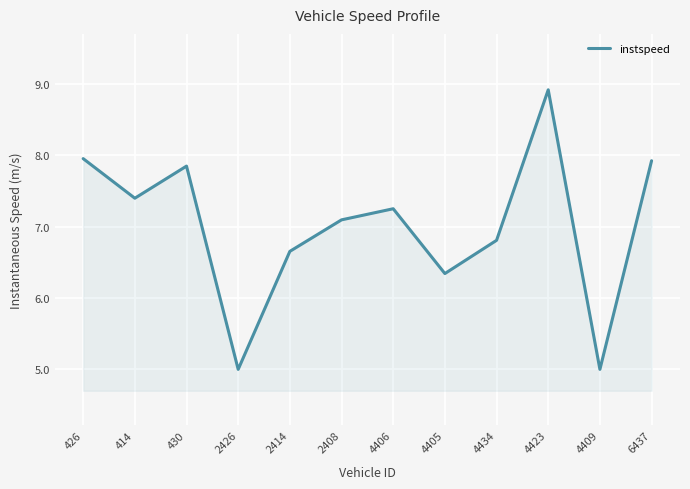

Where does the data first go above 7?

426